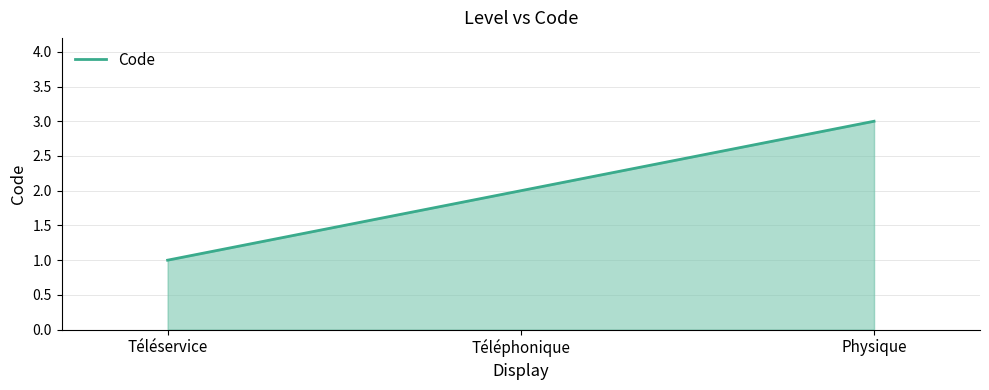

What position from the right is Physique?

1